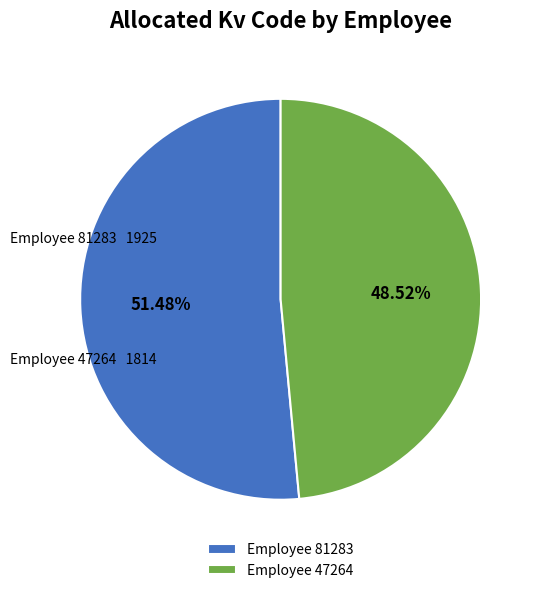

Which has a higher value, Employee 47264 or Employee 81283?

Employee 81283